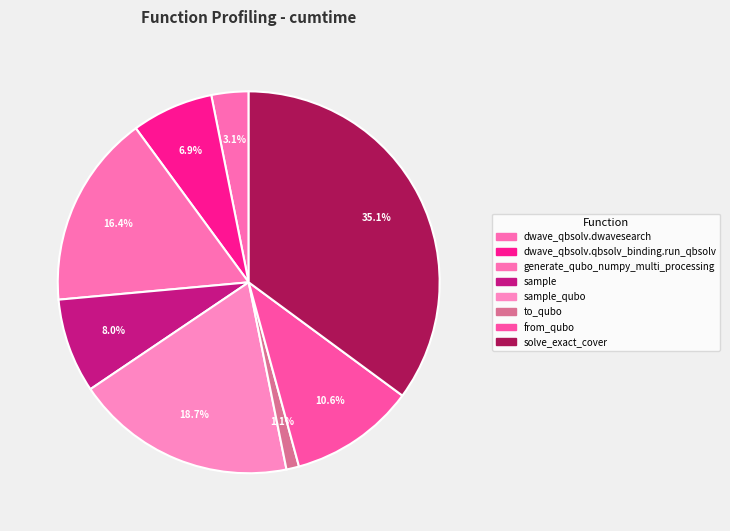

To the nearest percent, what is the average slice percentage?

12%